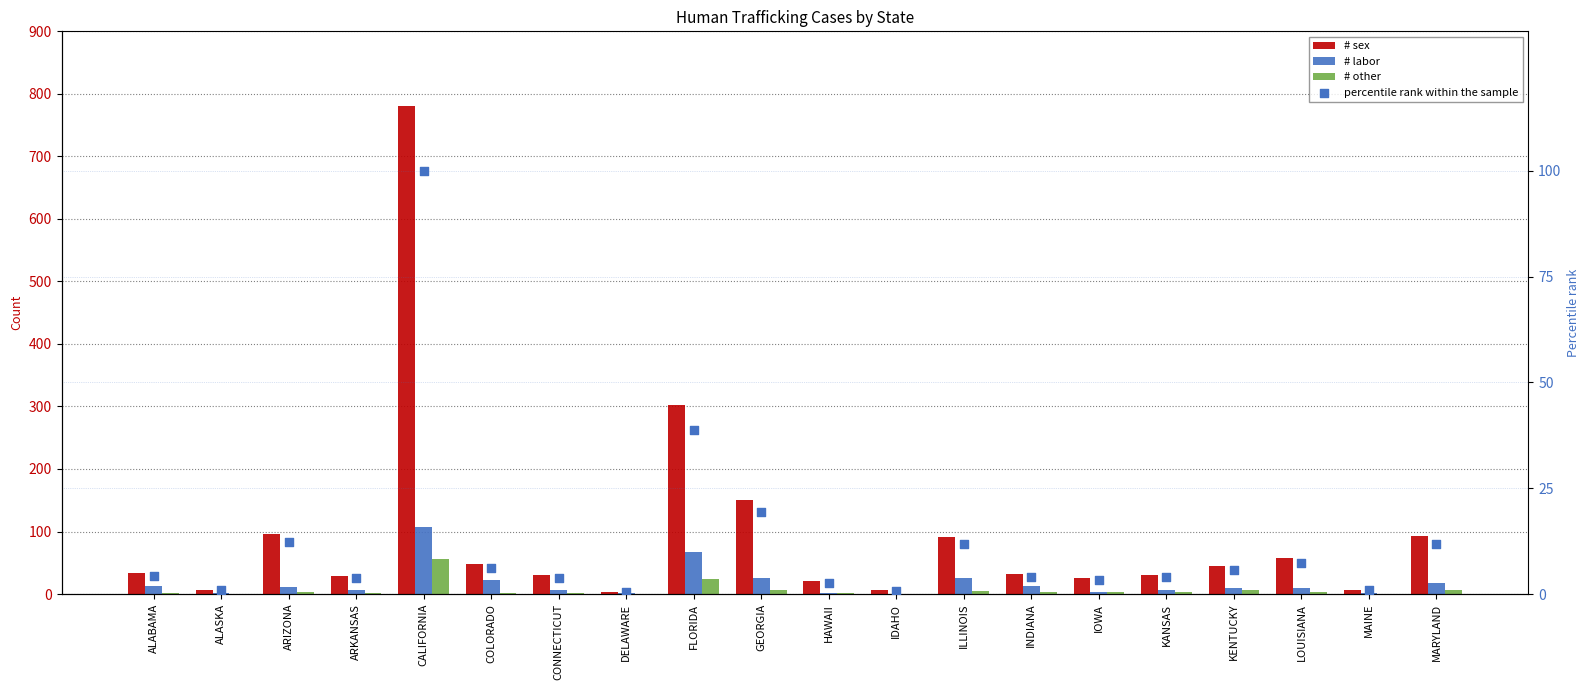

What are all the series names shown in the legend?

# sex, # labor, # other, percentile rank within the sample